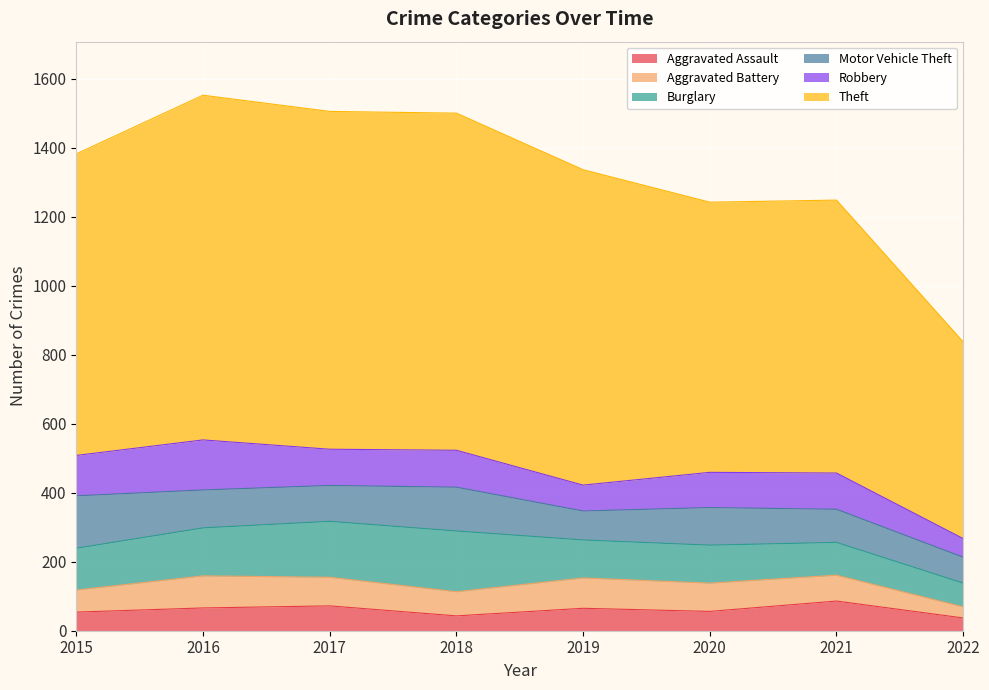

What is the average value of the Aggravated Assault series?

60